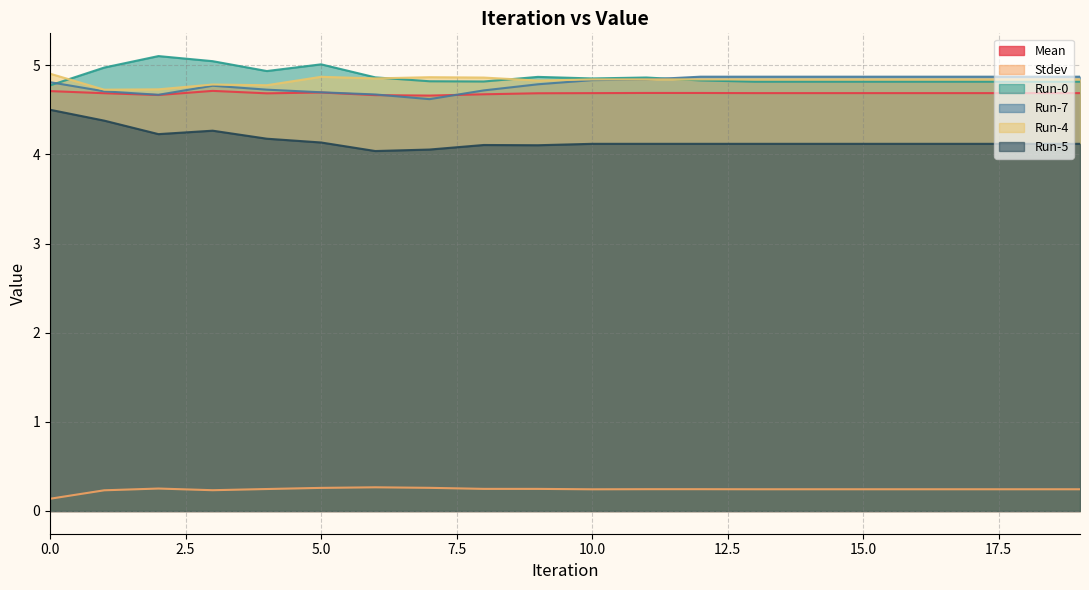

What is the difference between the maximum and minimum values in the Run-7 series?

0.3